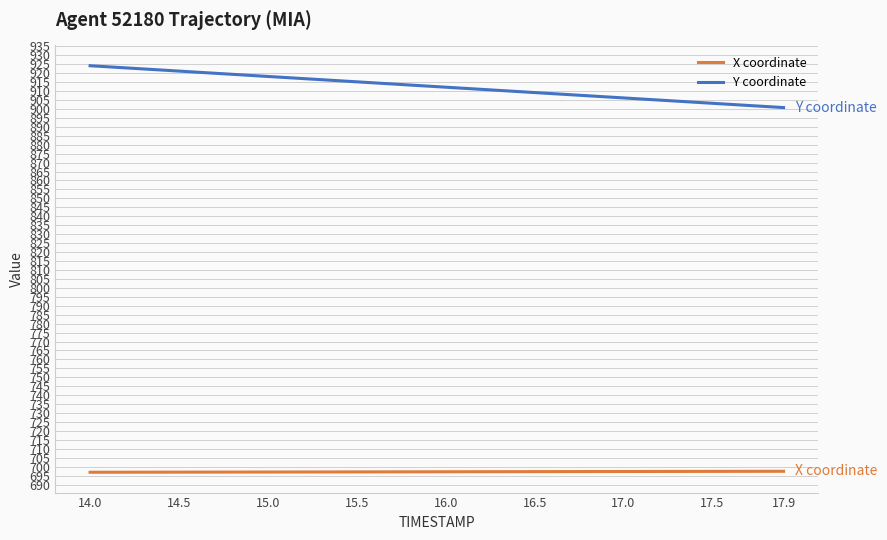

Rank the series by their maximum value, from highest to lowest.

Y coordinate, X coordinate